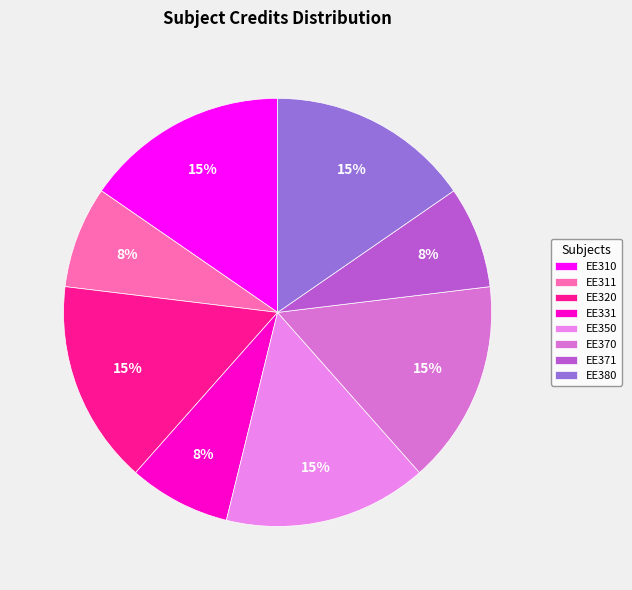

To the nearest percent, what percentage of the pie is EE331?

8%